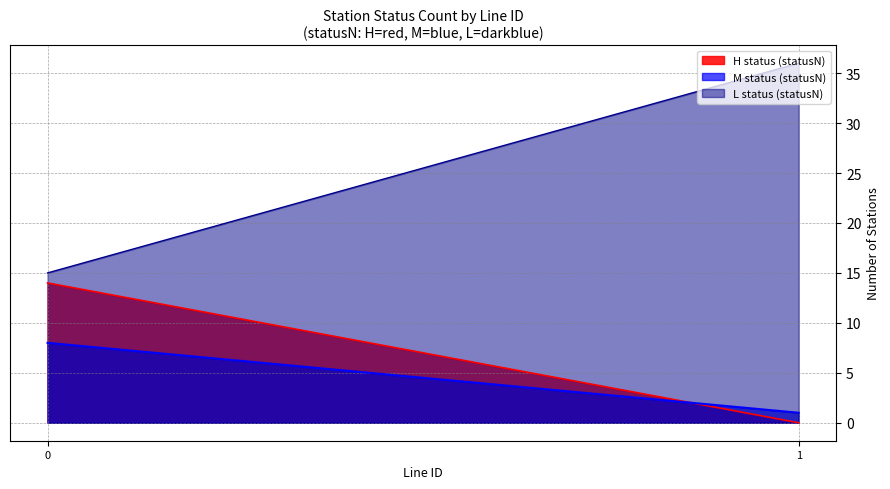

Is it true that Count of L status (statusN) equals -7 at 3?

False